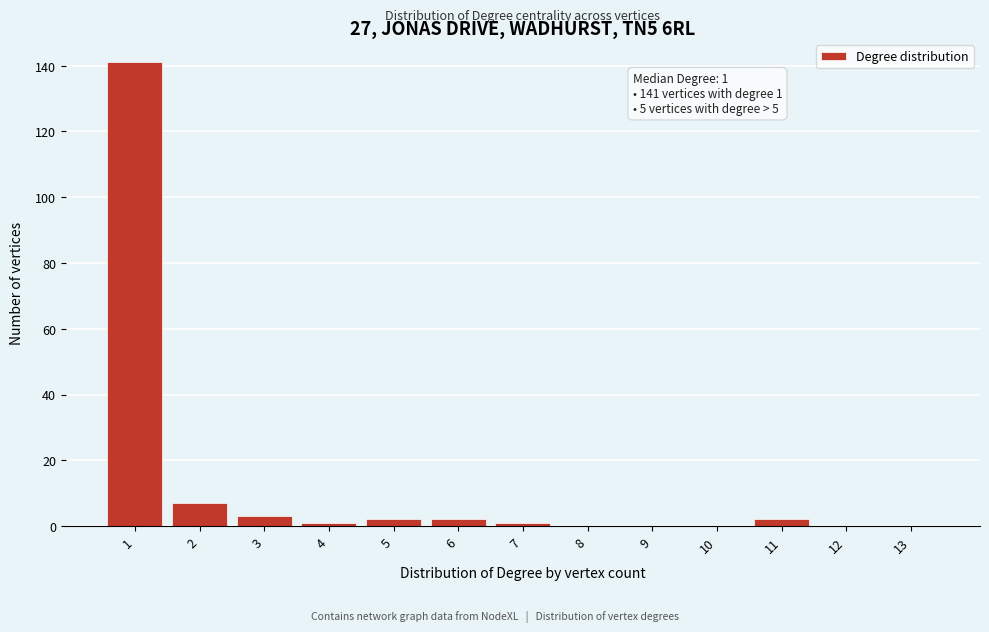

Reading left to right, list all the values displayed in this chart.

1=141	2=7	3=3	4=1	5=2	6=2	7=1	8=0	9=0	10=0	11=2	12=0	13=0